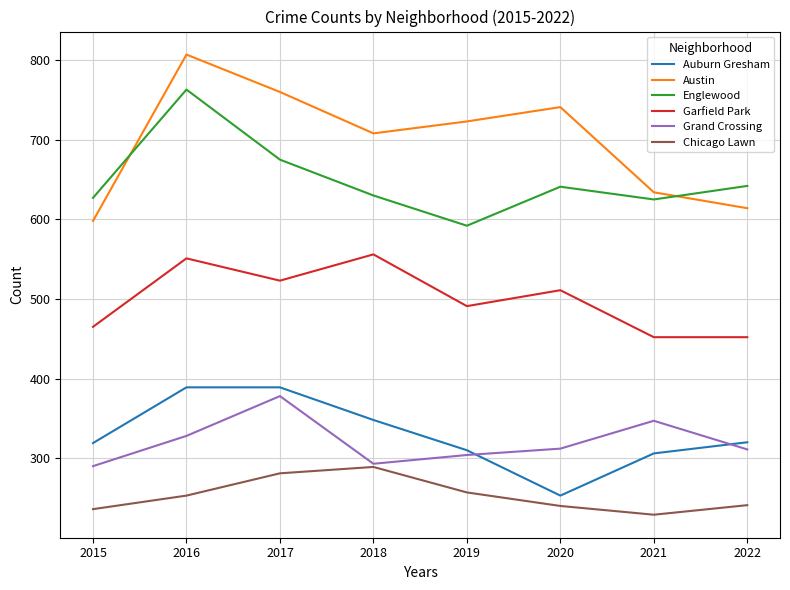

What is the smallest value displayed?

229